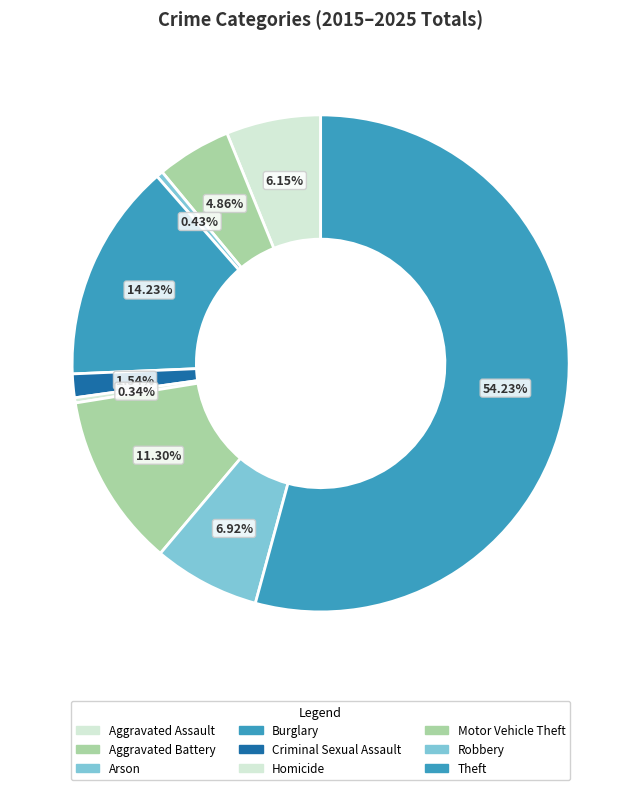

Between Homicide and Aggravated Assault, which is larger?

Aggravated Assault